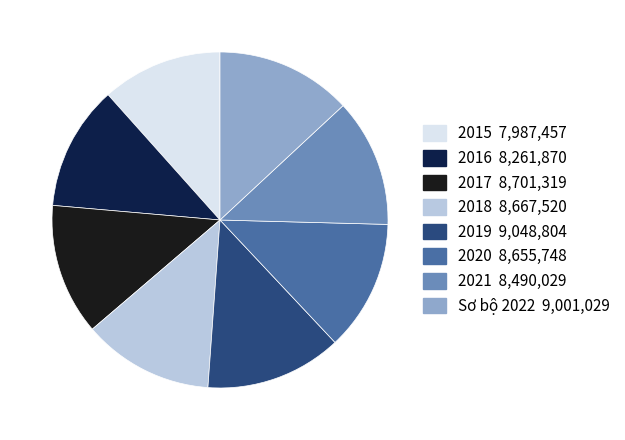

Is it true that 2015 is 12% of the pie?

True